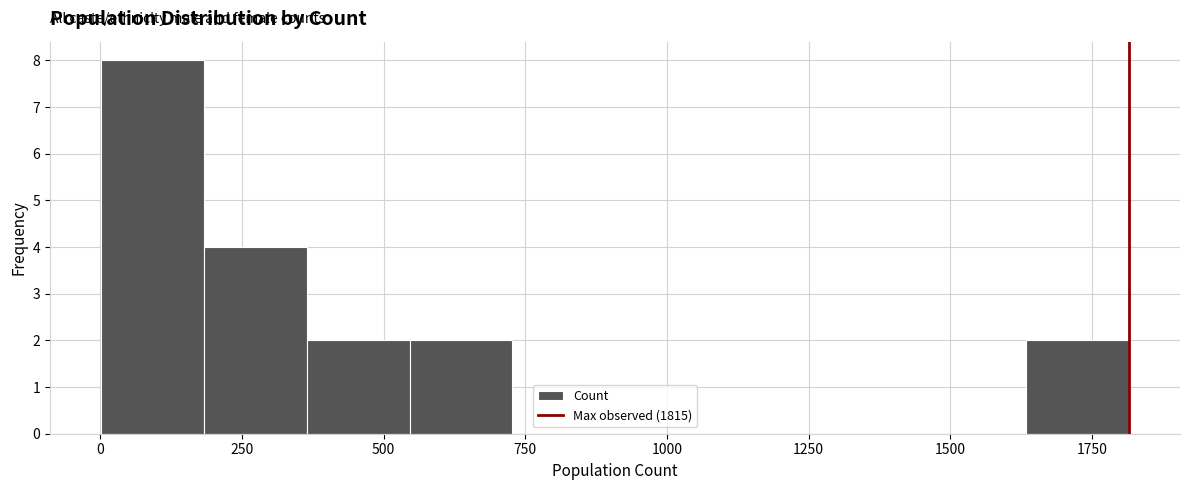

Read against the x-axis, roughly where is the centre of the tallest bar?

100